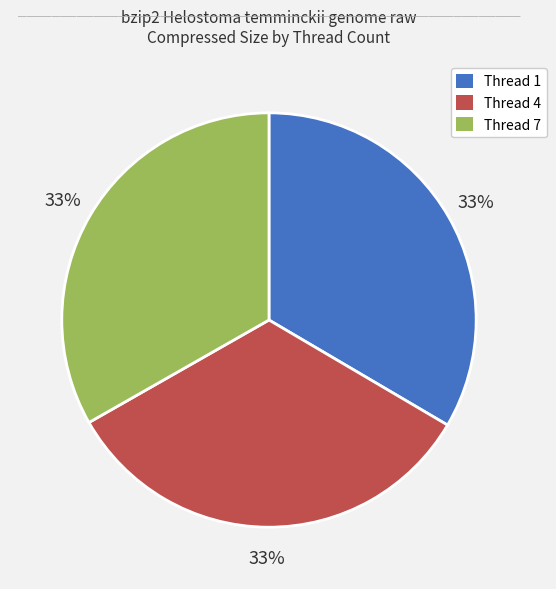

Count the number of slices in the pie.

3